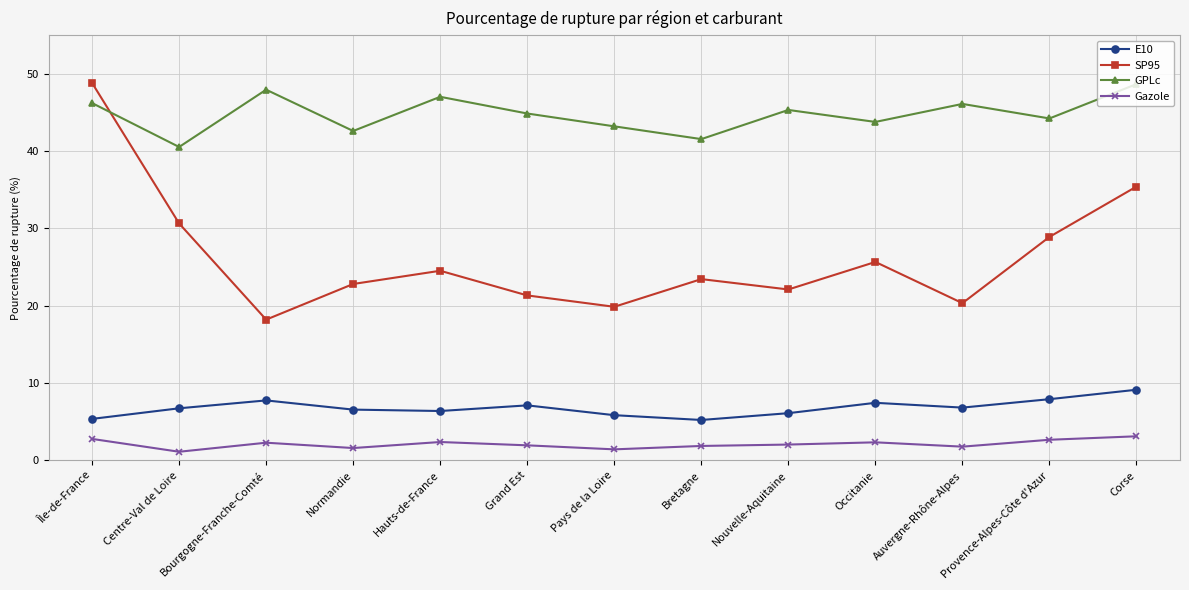

Is the value of Gazole at Provence-Alpes-Côte d'Azur greater than the value of SP95 at Normandie?

No